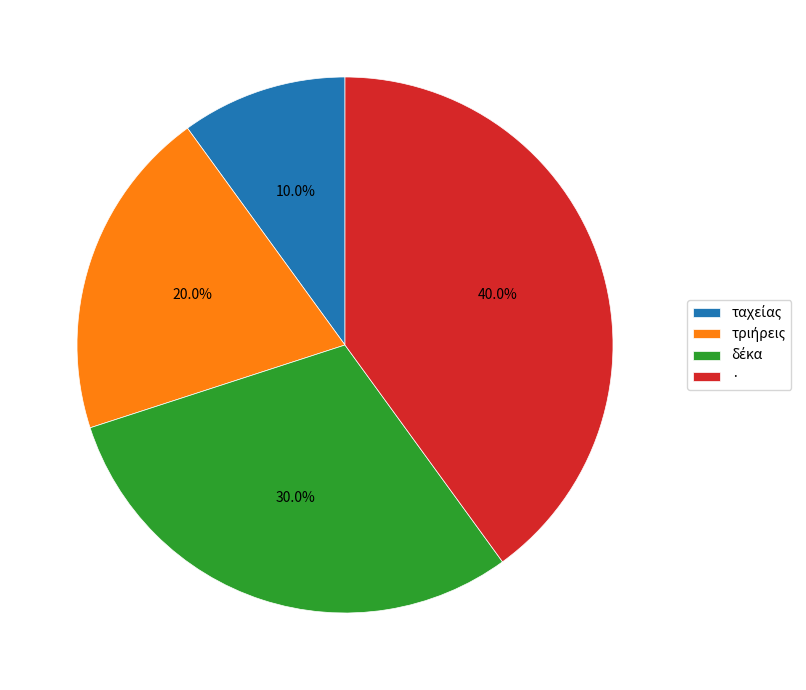

Does · account for over 50% of the chart?

No